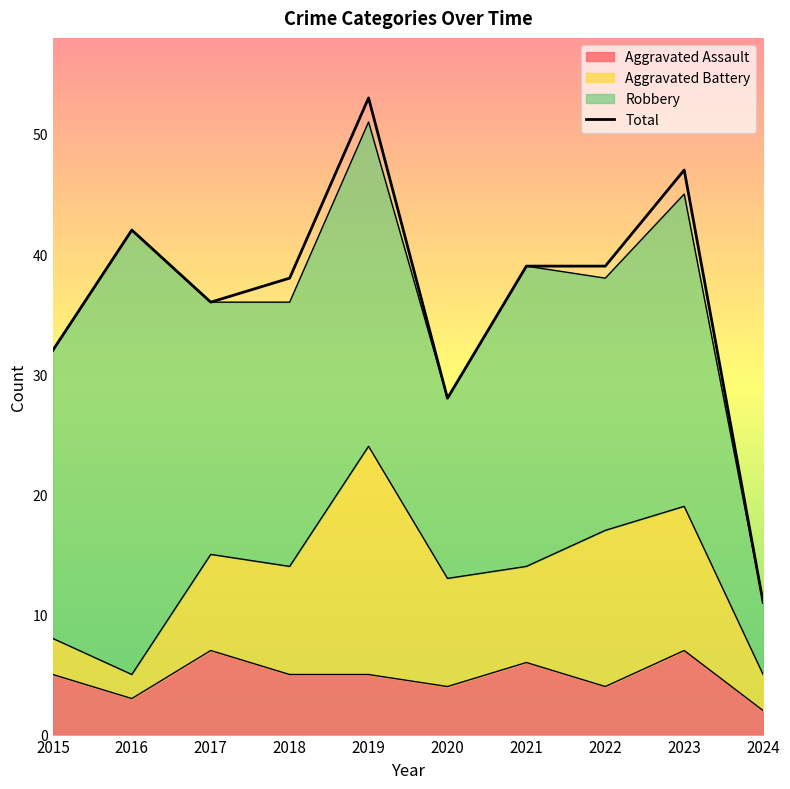

Rank the categories by value from highest to lowest.

2019, 2023, 2016, 2021, 2022, 2018, 2017, 2015, 2020, 2024